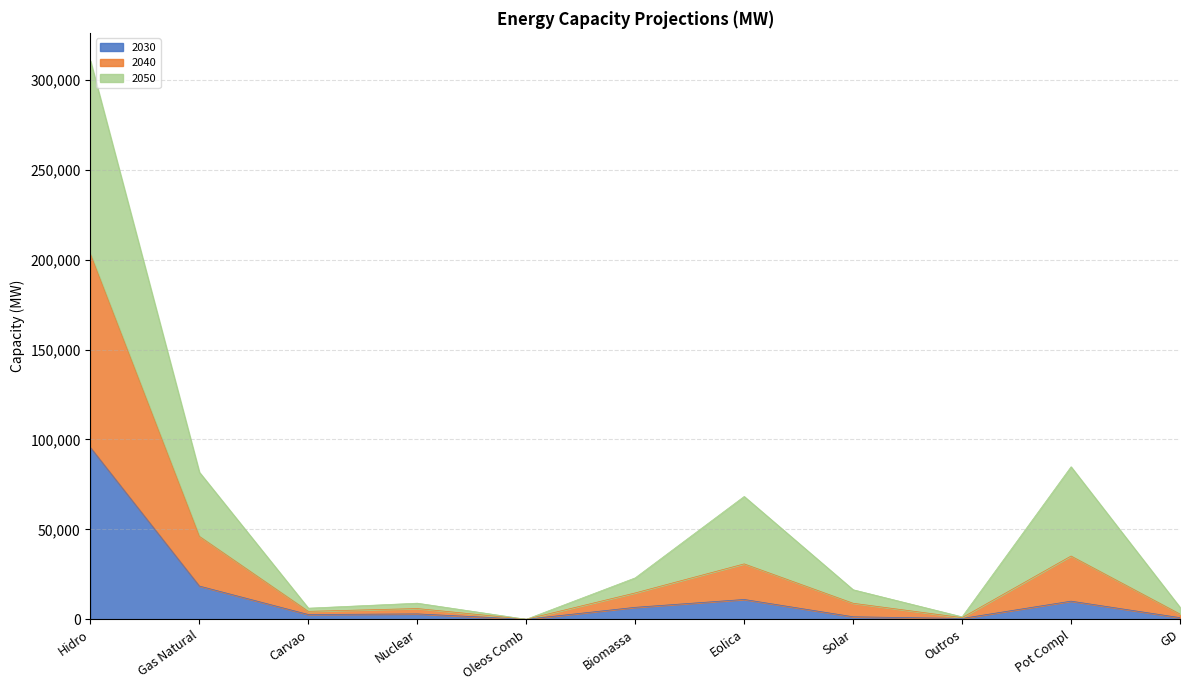

At which category does 2040 reach its first local peak?

Nuclear